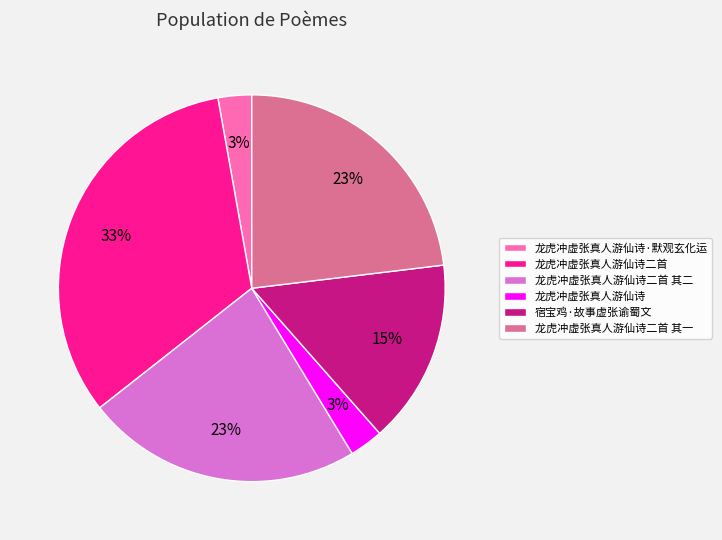

Does any single category account for the majority?

No